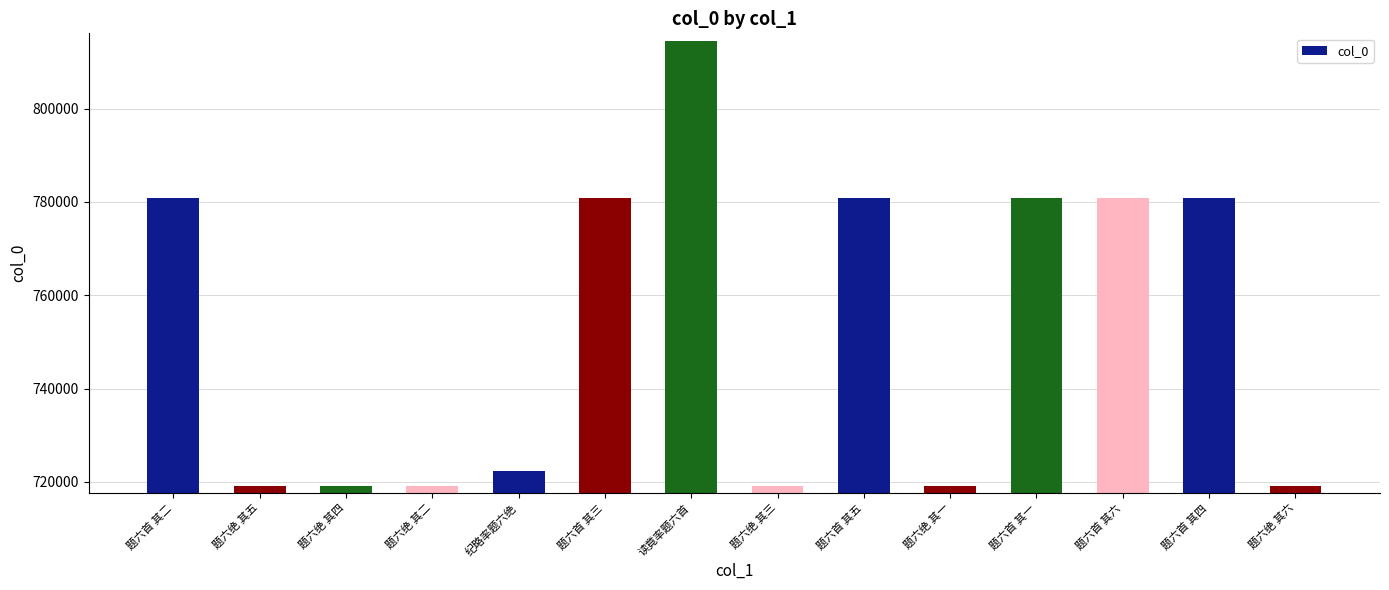

Are the bars horizontal?

No